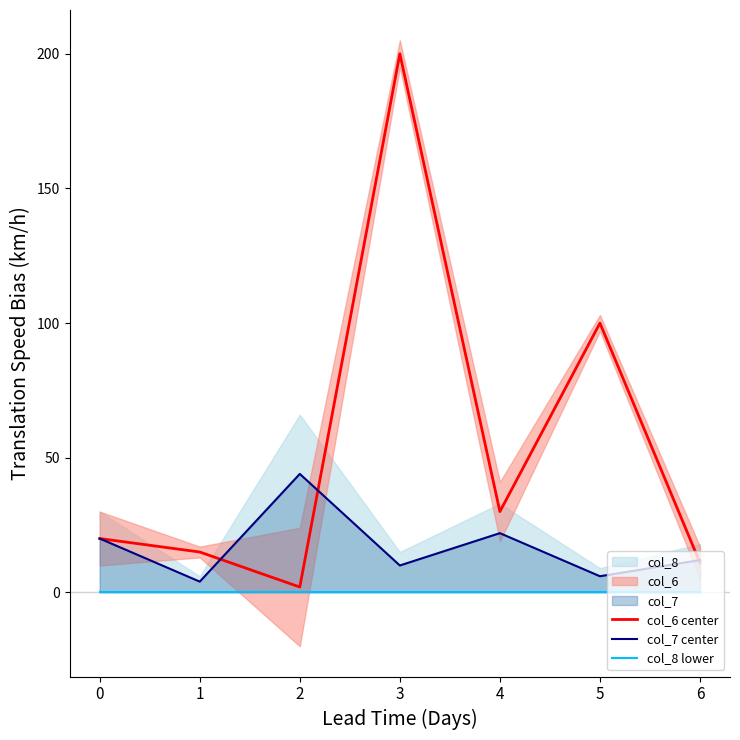

What is the total value across all series at 5?

106